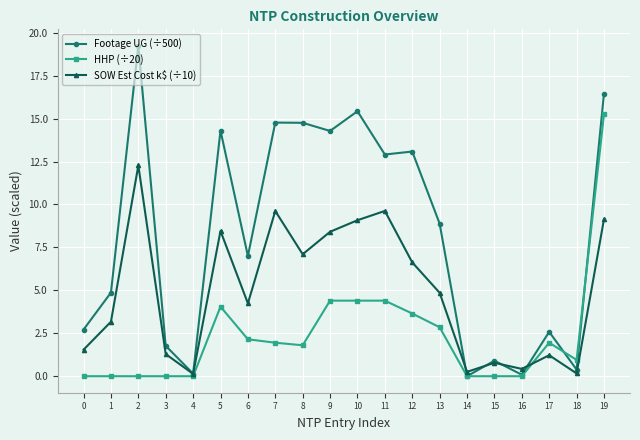

Which series changed the most between 2 and 19?

HHP (÷20)